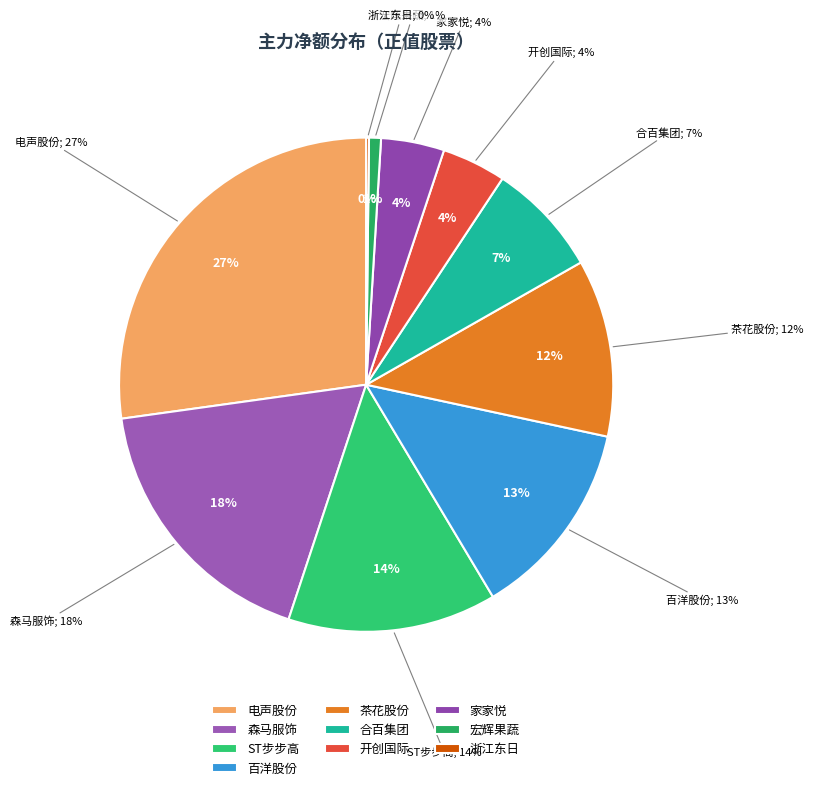

Which slice is the smallest?

浙江东日